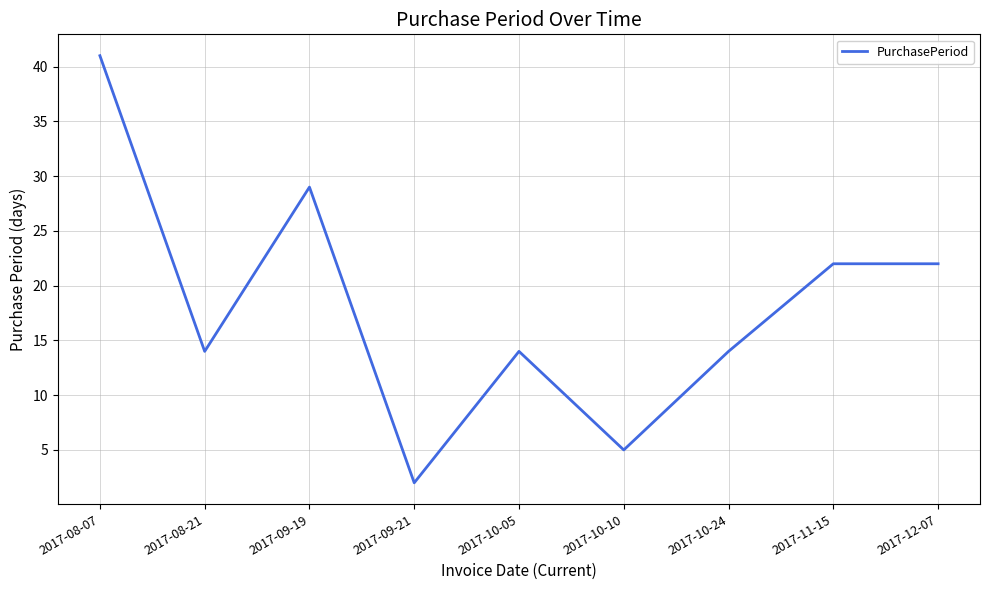

What is the ratio of the value at 2017-10-05 to the value at 2017-12-07?

0.6